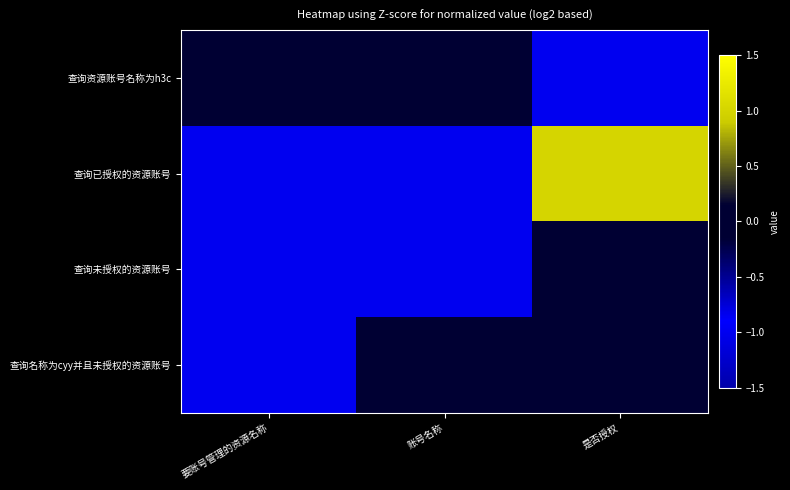

How many data points does each series have?

3